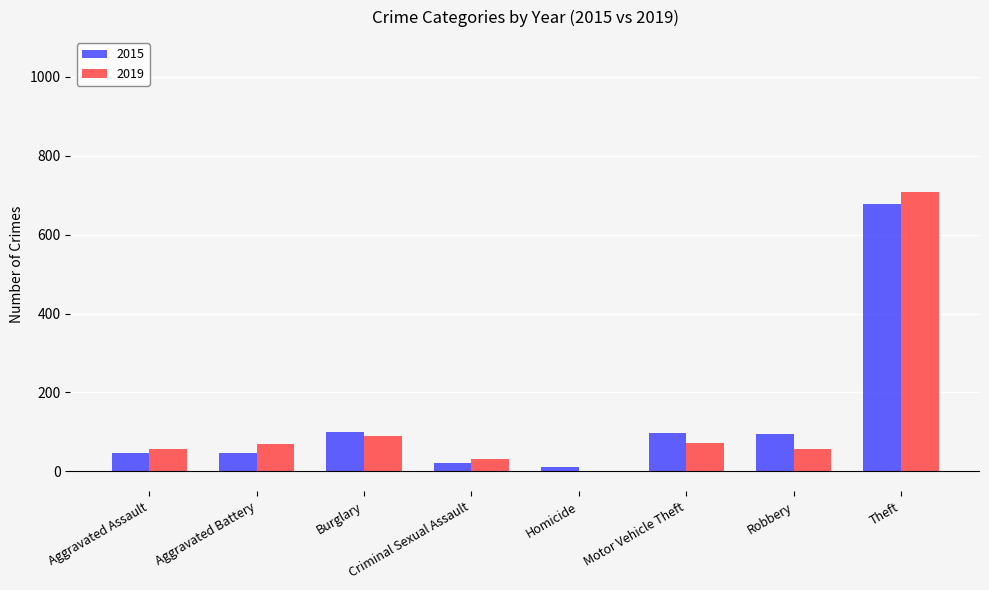

How many categories are shown in the chart?

8